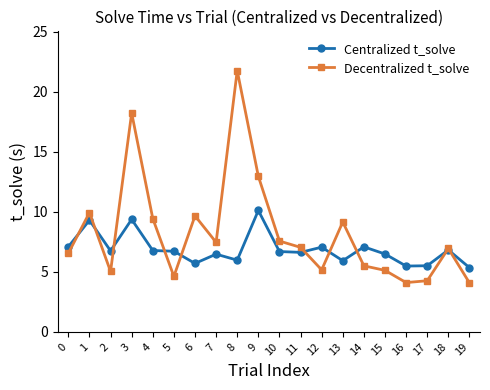

What is the value of the Centralized t_solve point at the 3rd from the left?

6.8